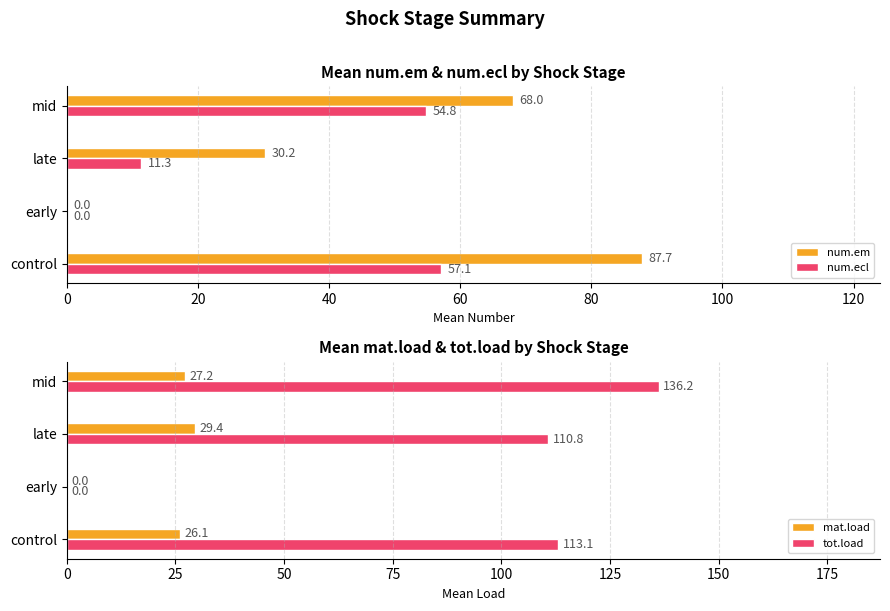

At which label does tot.load reach its peak?

mid